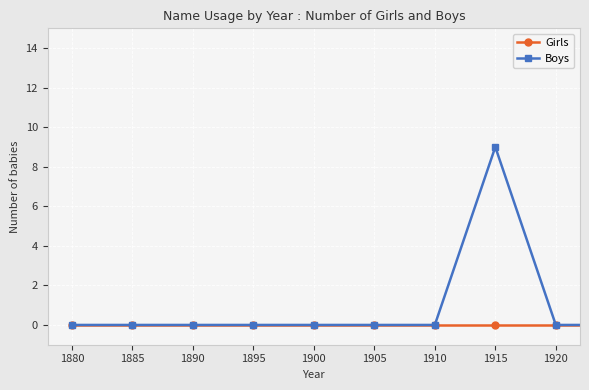

List the series in order of their peak value, lowest first.

Girls, Boys